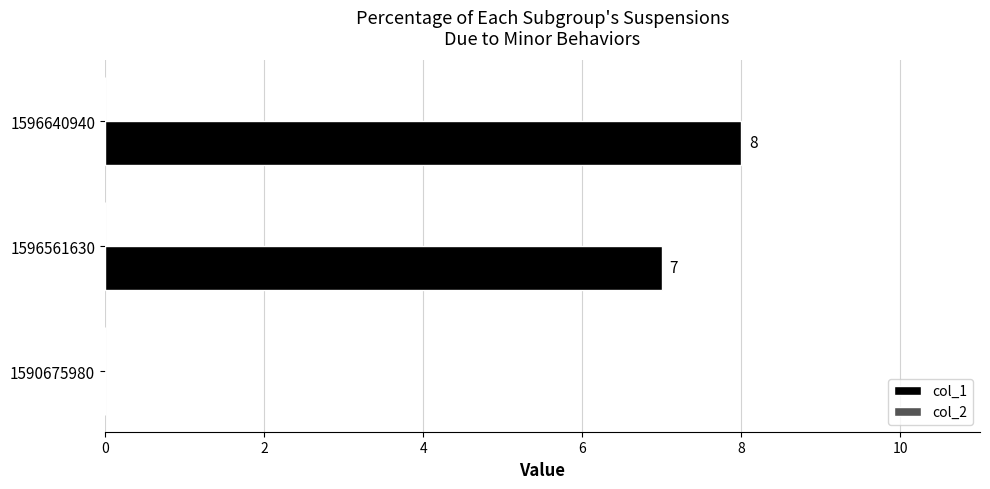

Where is the data nearest to the value 4?

1596561630